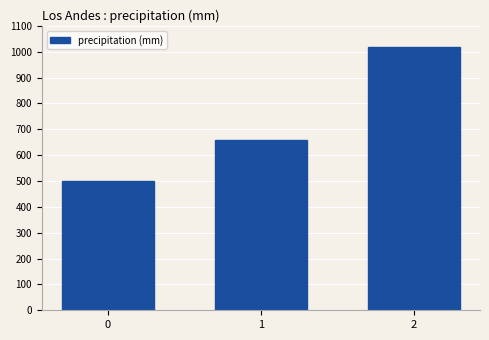

Count the values in the range 500 to 1020.

3